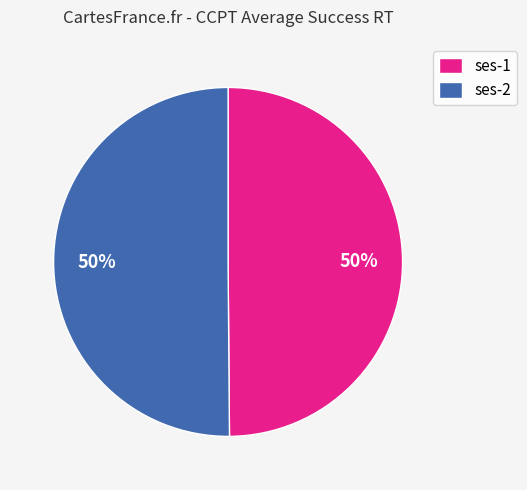

Is the sum of ses-2 and ses-1 greater than half?

Yes